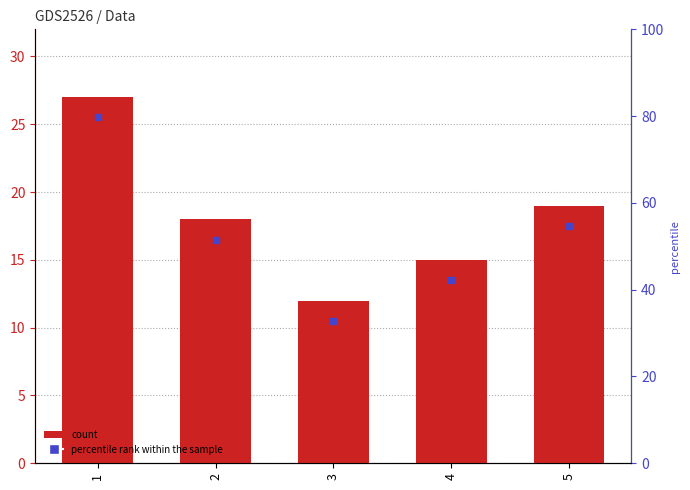

At which label is the value closest to 19?

5